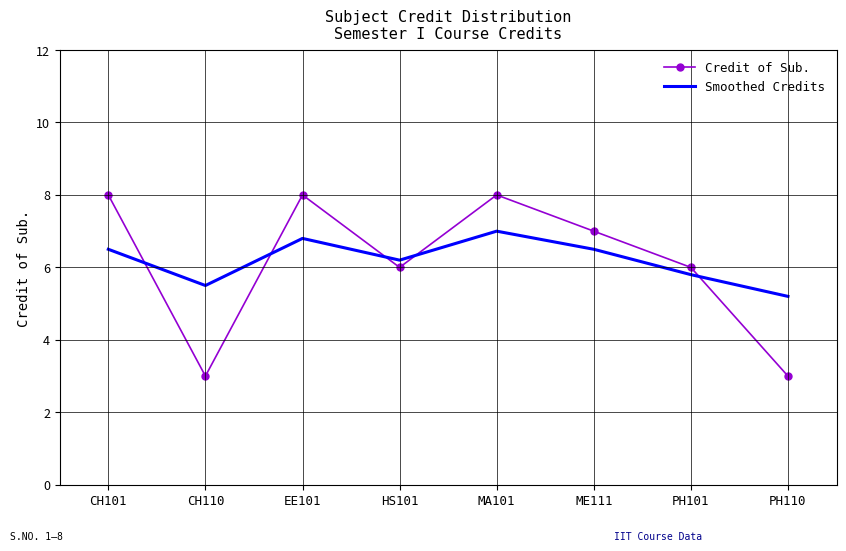

Where does the Smoothed Credits series first go above 6?

CH101